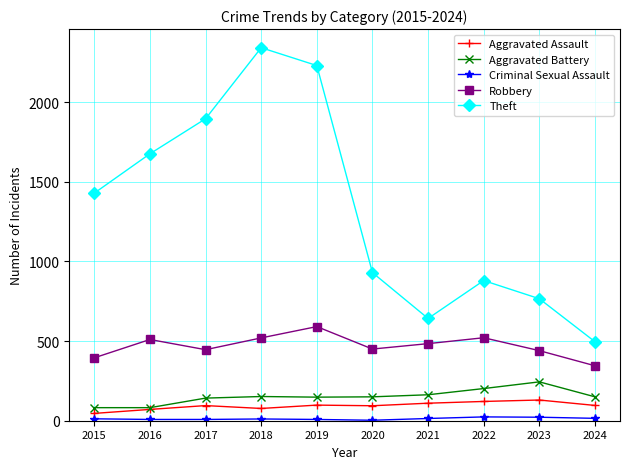

At which category does Theft reach its first local valley?

2021